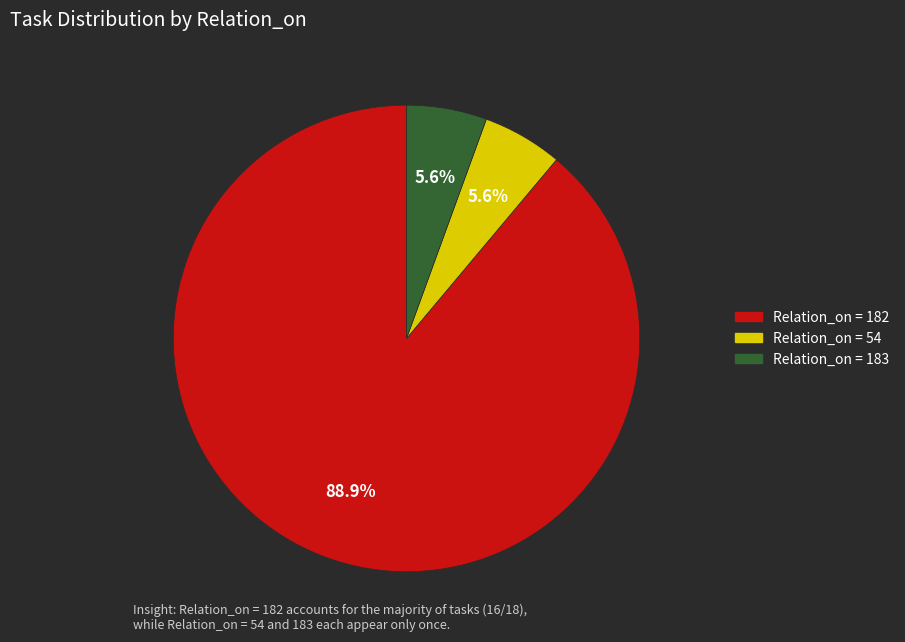

Which slice is the largest?

Relation_on = 182